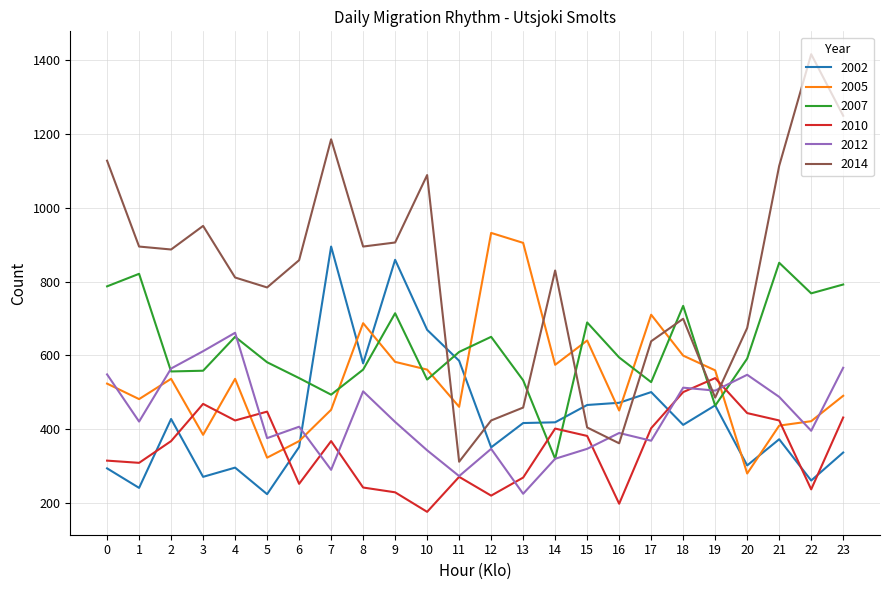

What is the spread (max minus min) of values at 20?

395